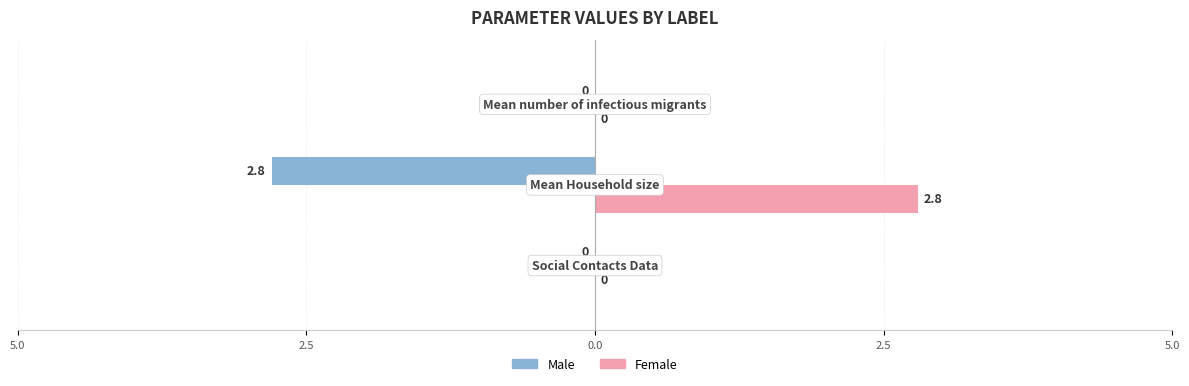

Rank the series by their average value, from highest to lowest.

Female, Male